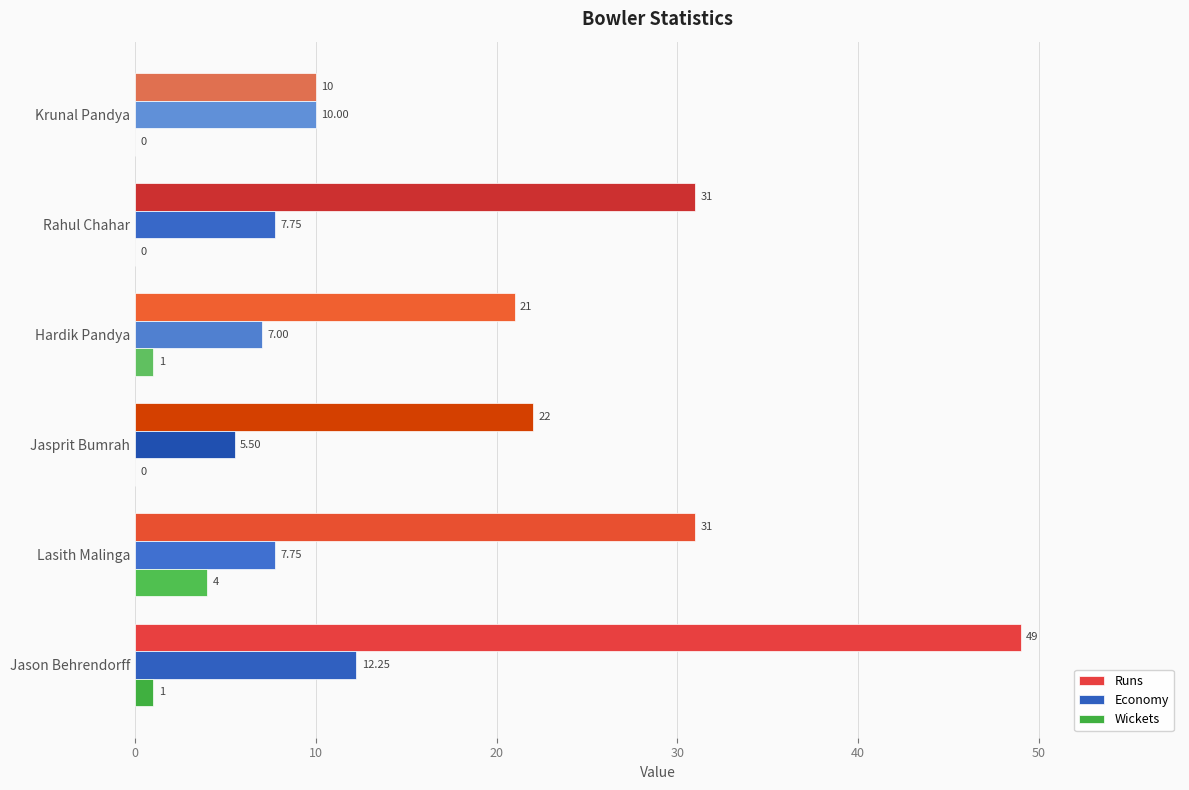

Which series changed the most between Jasprit Bumrah and Hardik Pandya?

Economy